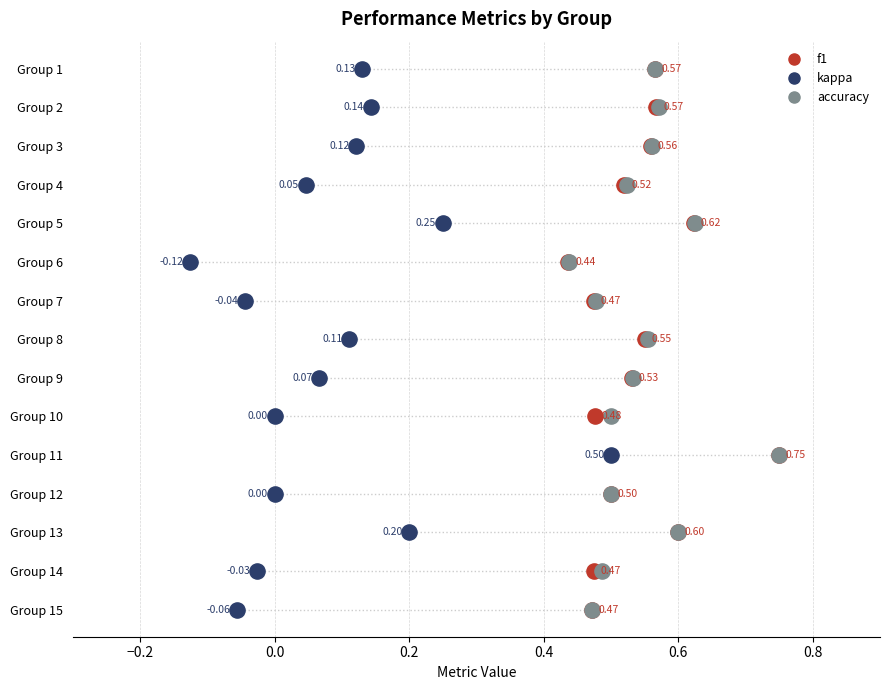

What are all the series names shown in the legend?

f1, kappa, accuracy